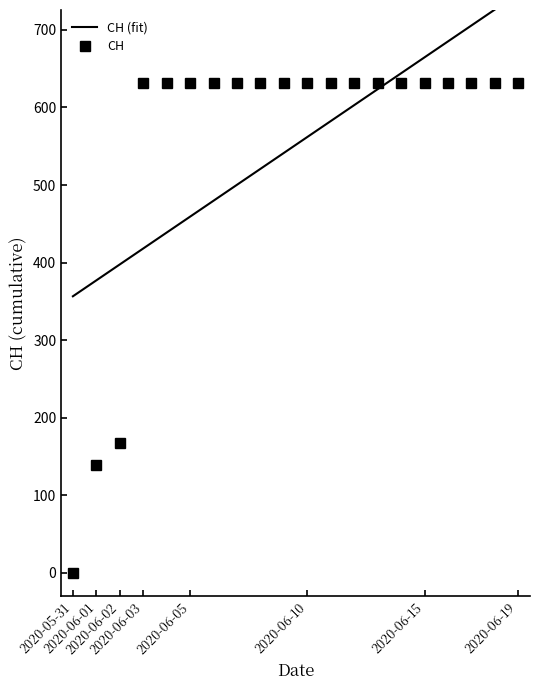

What position from the left is 2020-06-10?

11